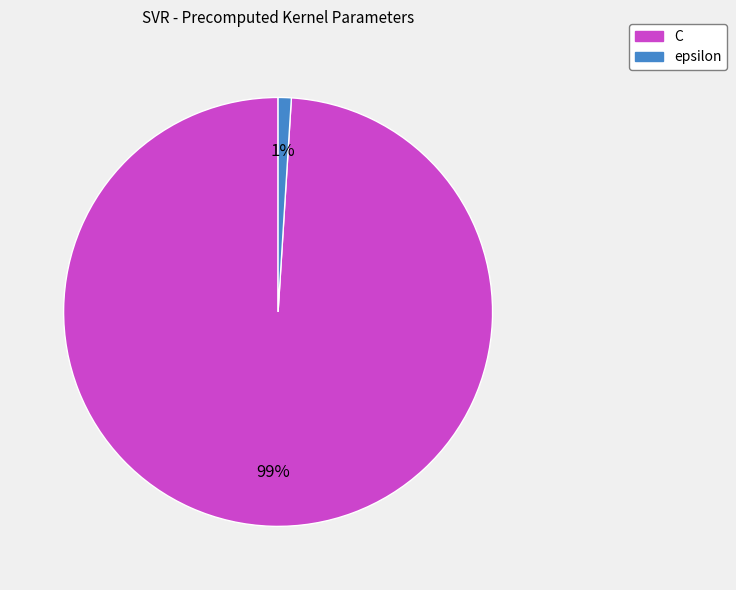

What is the largest slice in the pie chart?

C